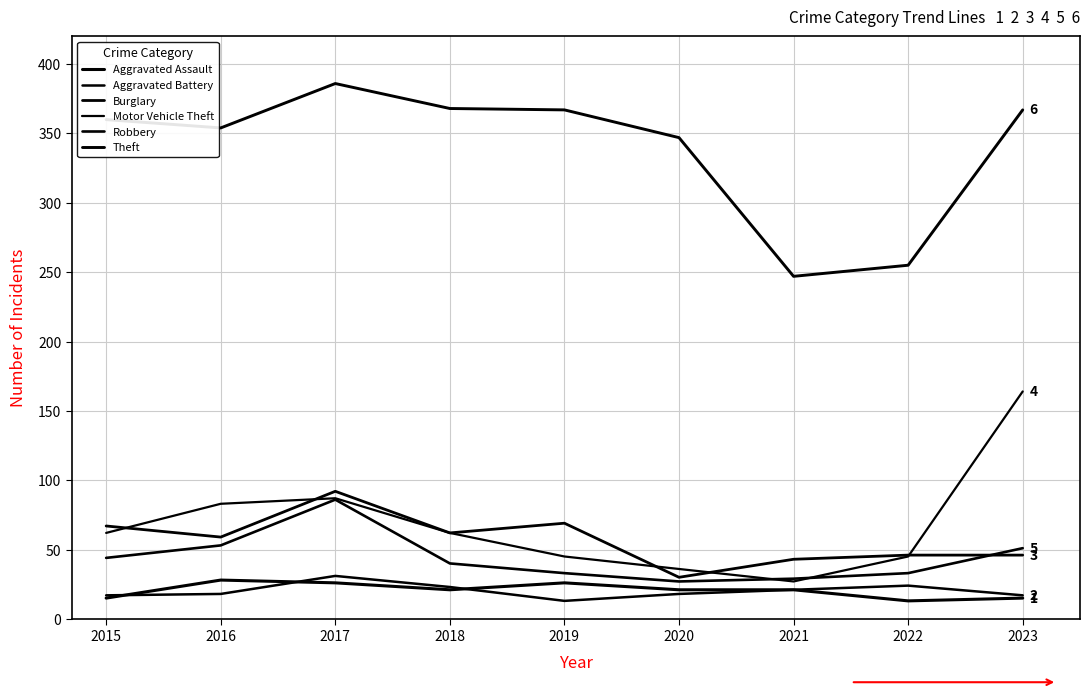

What is the sum of the Aggravated Assault values at 2022 and 2015?

28